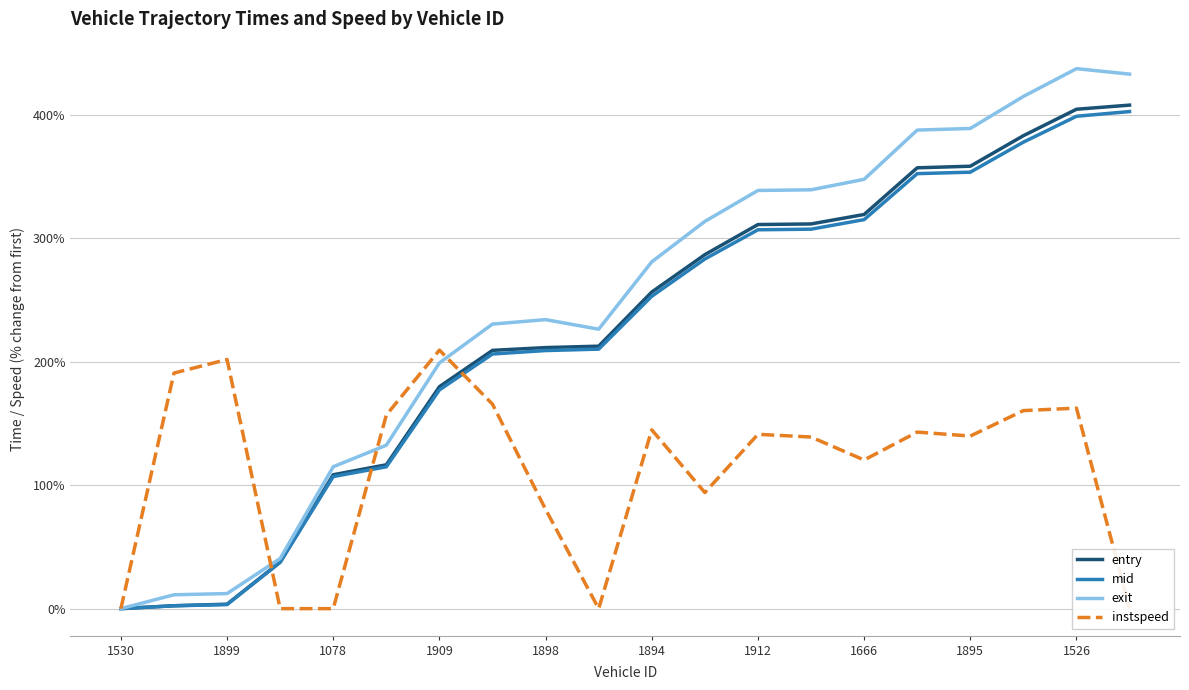

What is the highest value of the exit series?

437.4